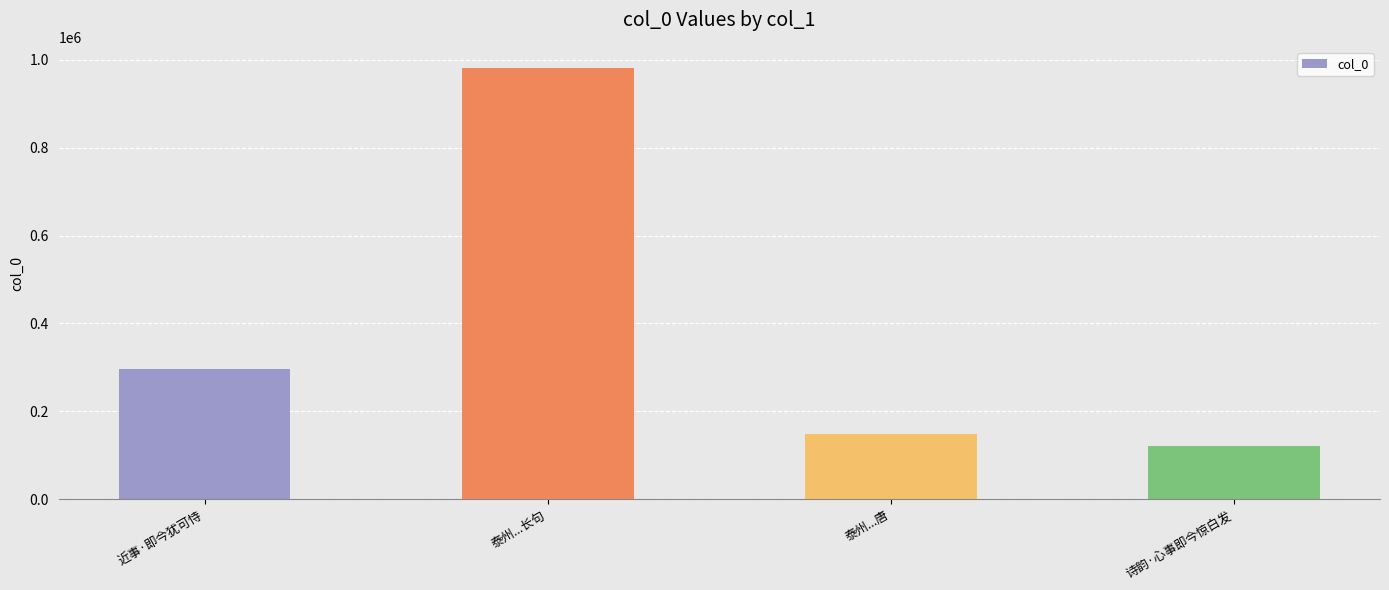

Which category has the lowest value across all series?

诗韵·心事即今惊白发